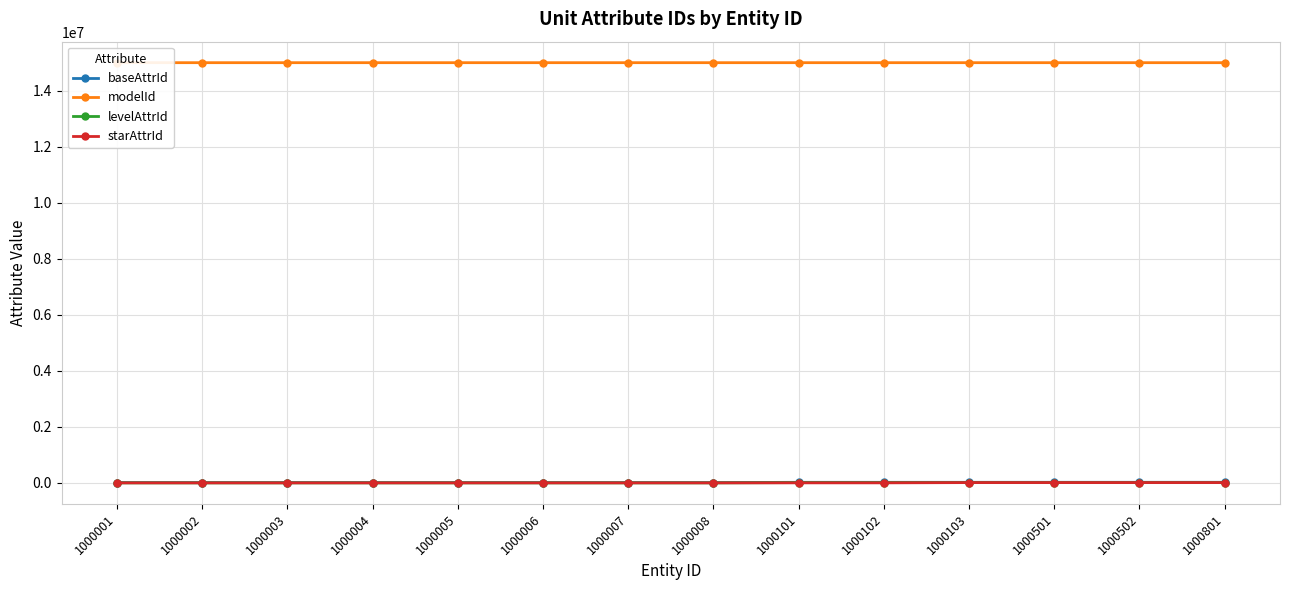

Is the value of baseAttrId at 1000001 greater than the value of starAttrId at 1000006?

Yes